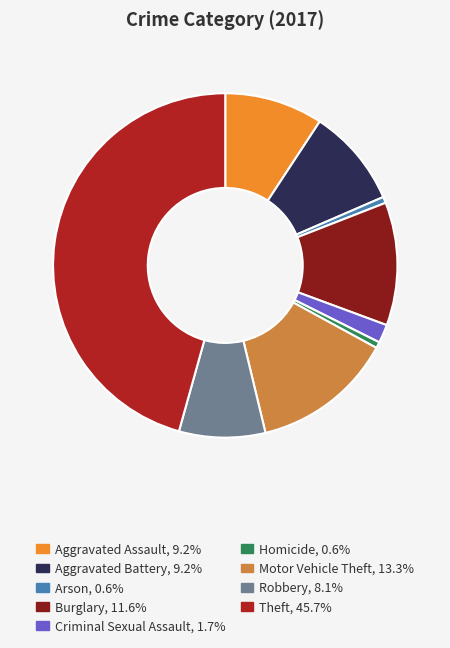

How many slices are in this pie chart?

9